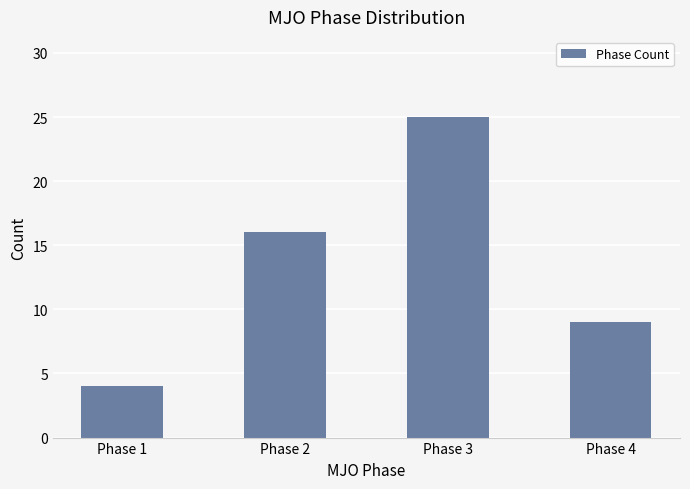

List the labels in order of value, largest first.

Phase 3, Phase 2, Phase 4, Phase 1